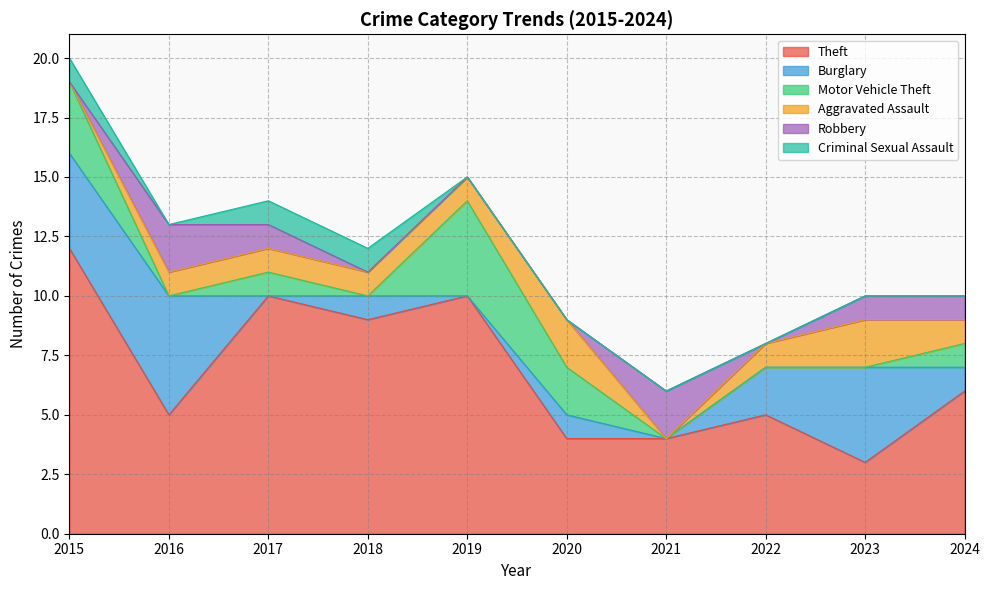

At which label does Motor Vehicle Theft first exceed 1?

2015